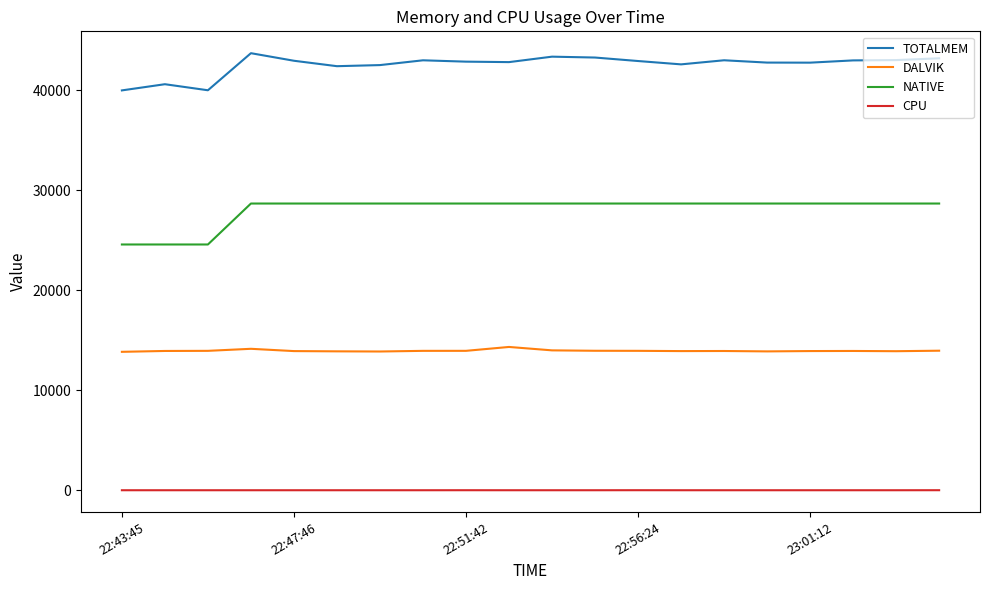

True or false: DALVIK and TOTALMEM cross at least once.

False